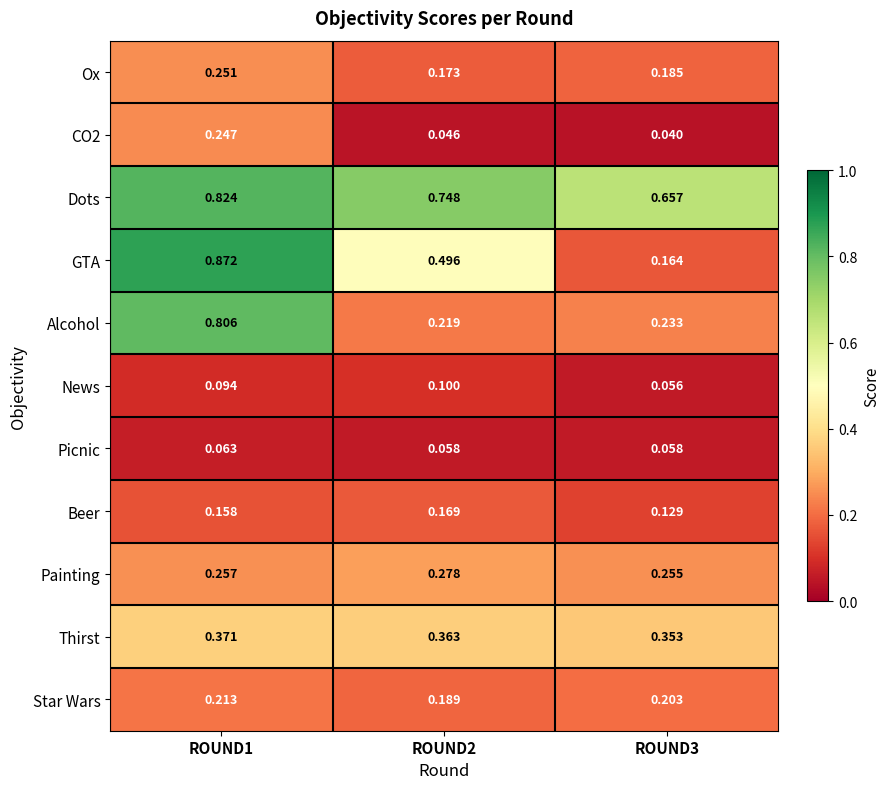

Between ROUND2 and ROUND3, which series saw the biggest shift?

GTA